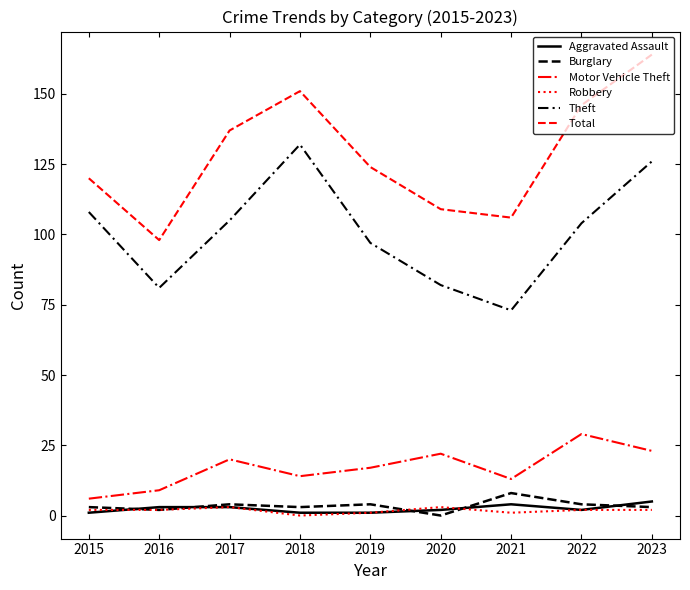

What value does the Robbery series have at 2015?

2